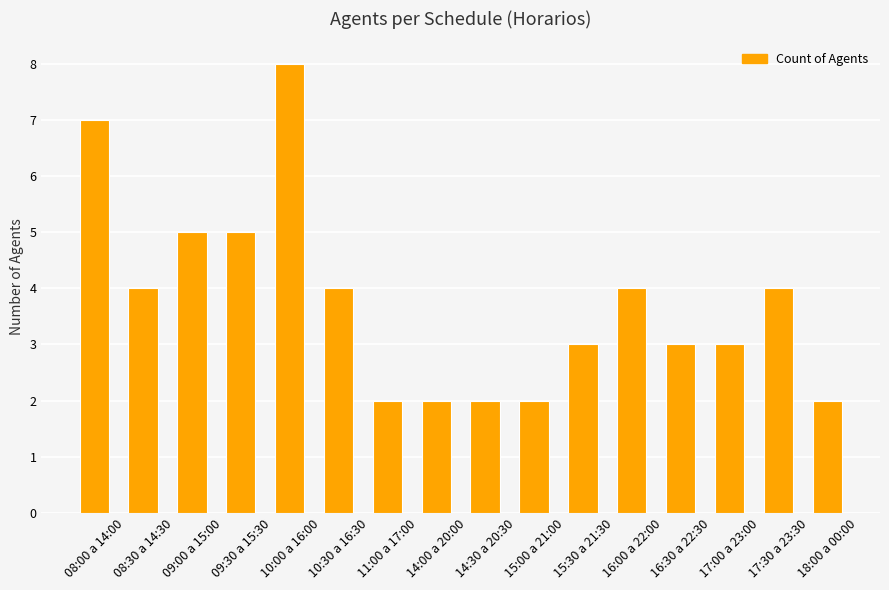

What is the greatest value displayed?

8